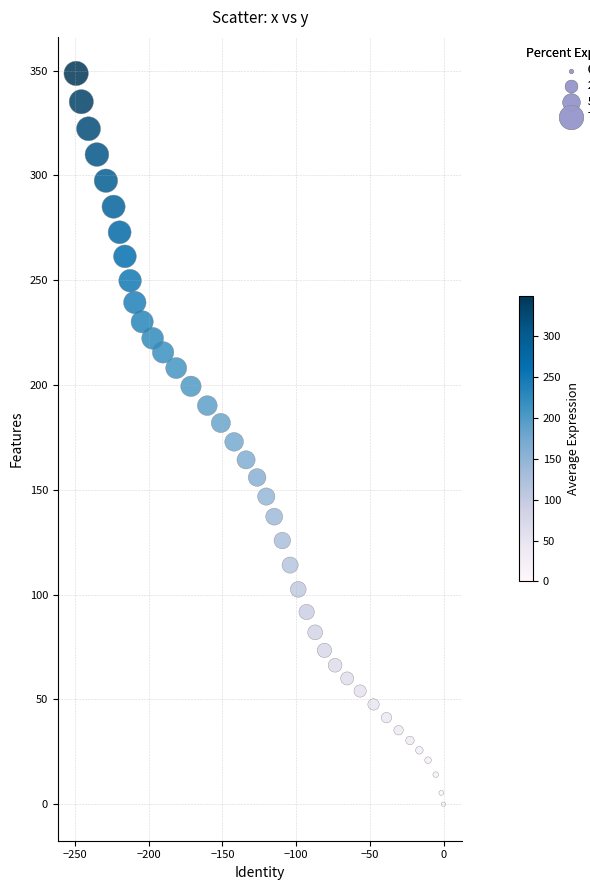

What is the range of Y values (max minus min)?

348.7